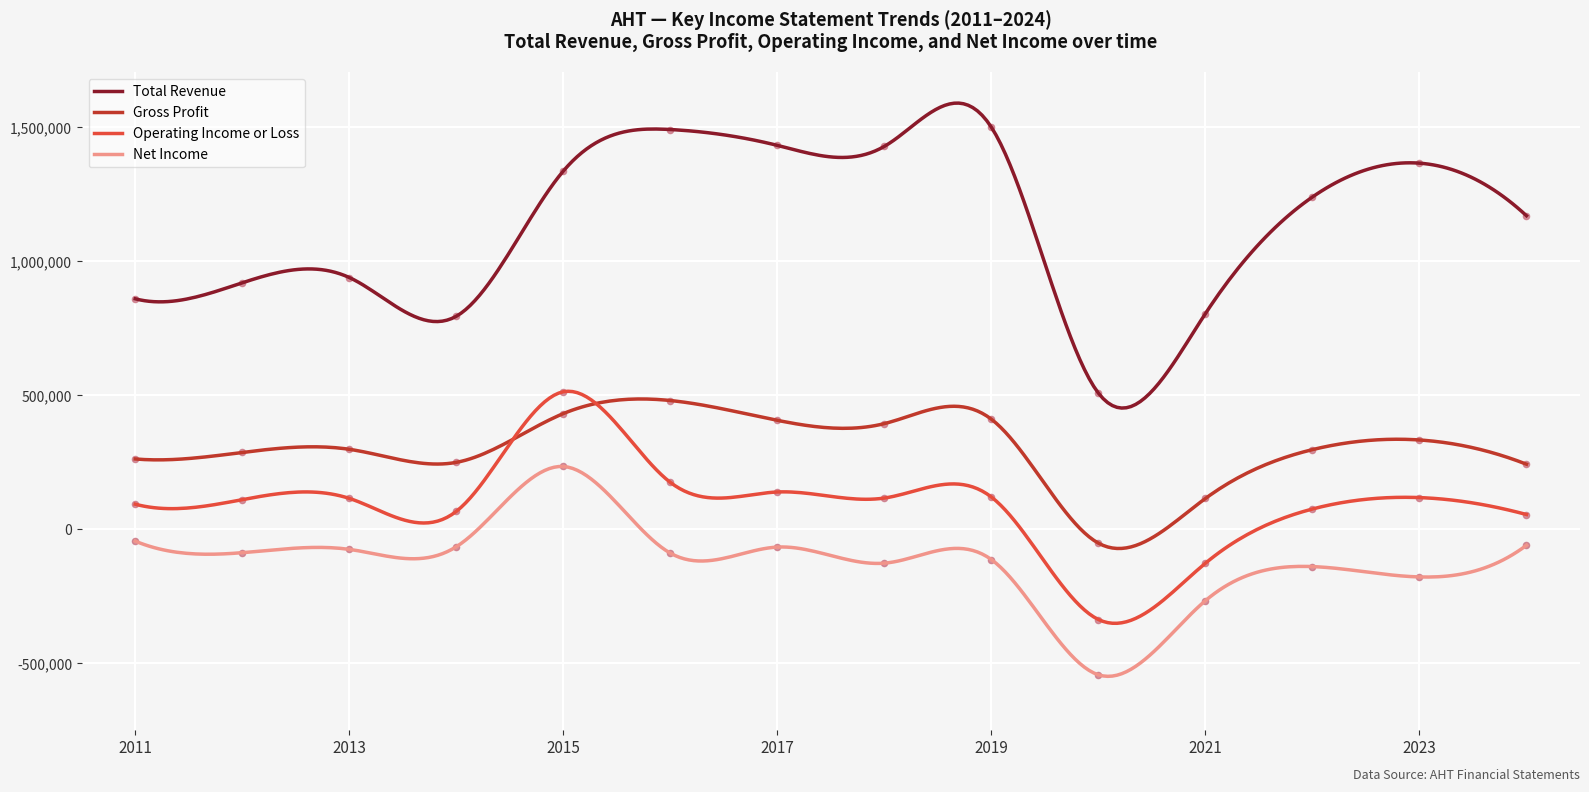

What are all the series names shown in the legend?

Total Revenue, Gross Profit, Operating Income or Loss, Net Income